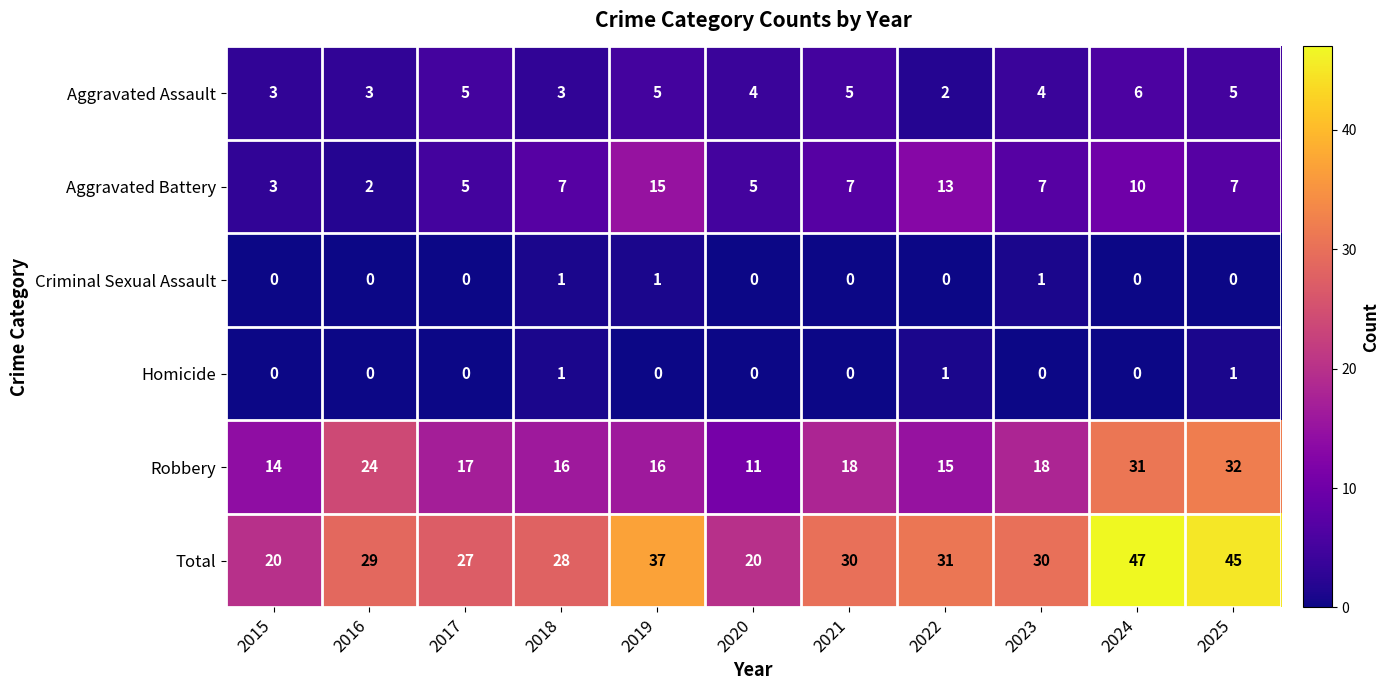

The Criminal Sexual Assault series shows 2 at 2018. True or false?

False